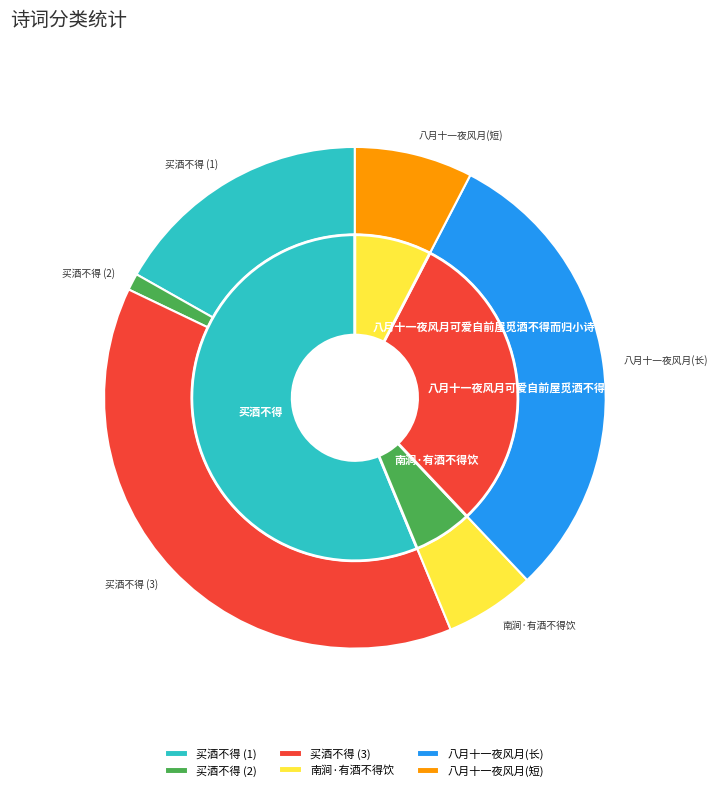

To the nearest percent, what portion does 八月十一夜风月可爱自前屋觅酒不得而归小诗 represent?

8%